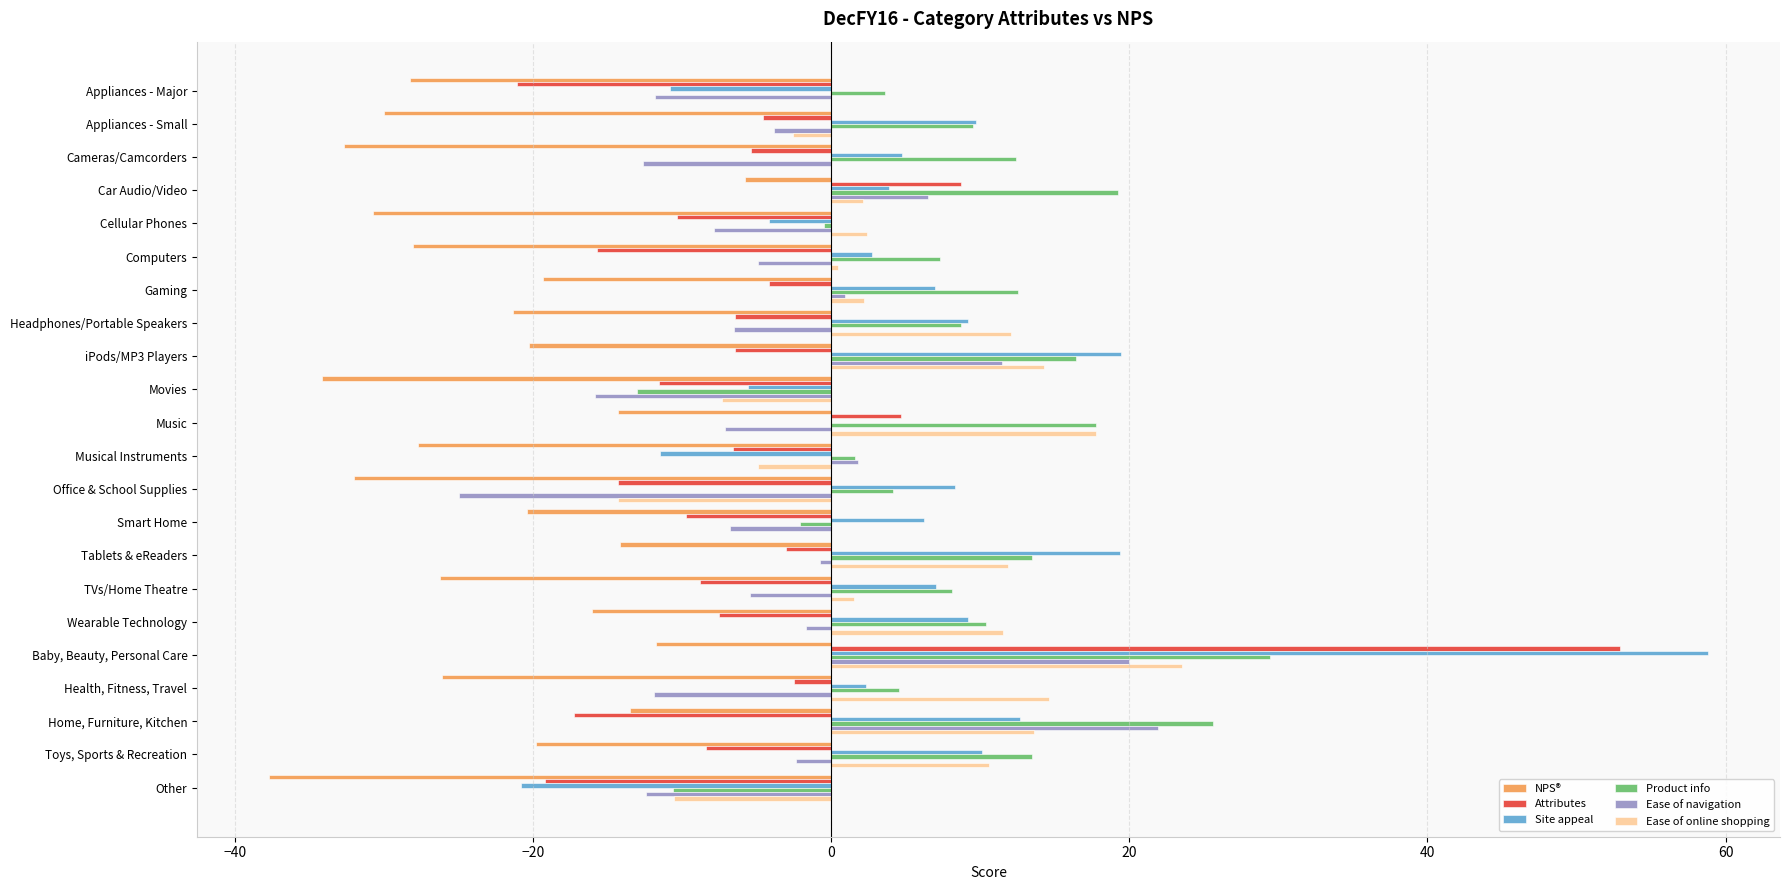

The Attributes series shows -4.6 at Appliances - Small. True or false?

True